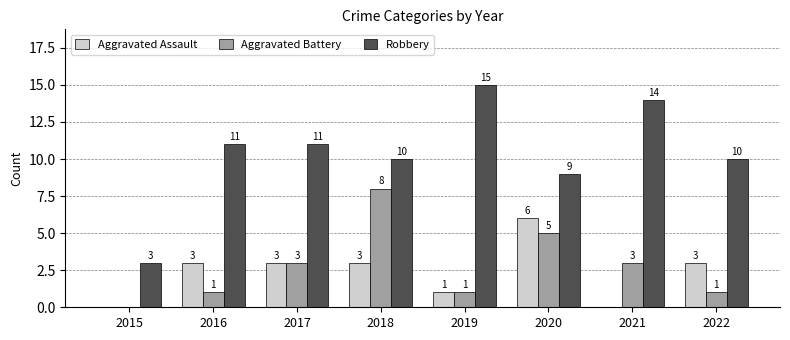

Count the number of categories in the chart.

8